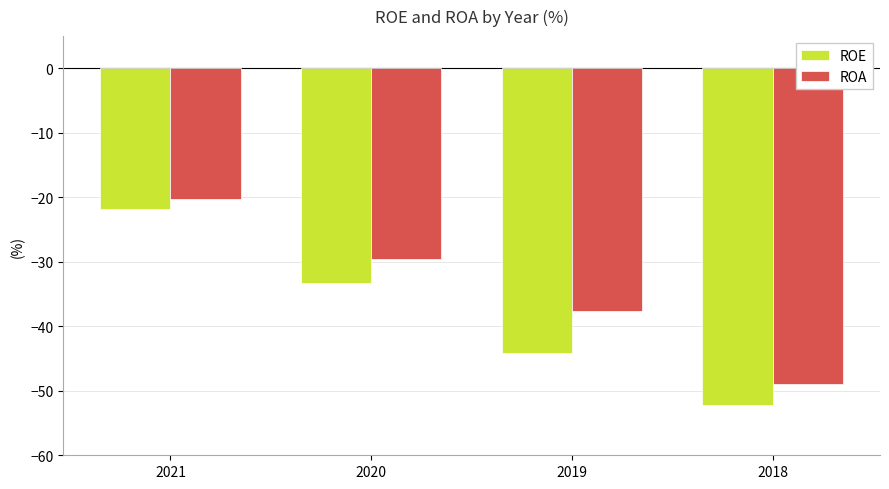

What is the sum of all ROE values?

-151.4